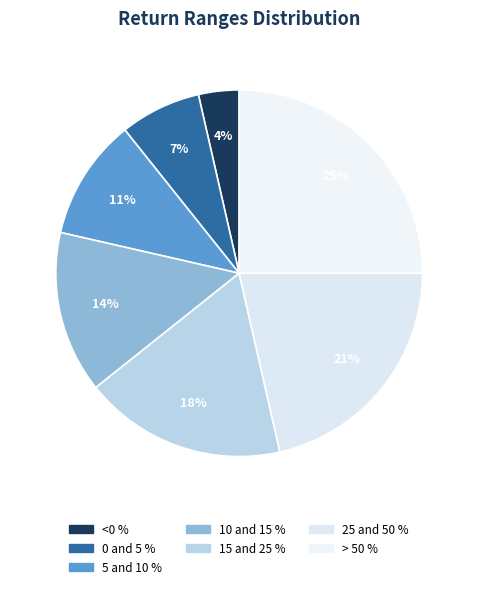

Rank the categories by value from lowest to highest.

<0 %, 0 and 5 %, 5 and 10 %, 10 and 15 %, 15 and 25 %, 25 and 50 %, > 50 %